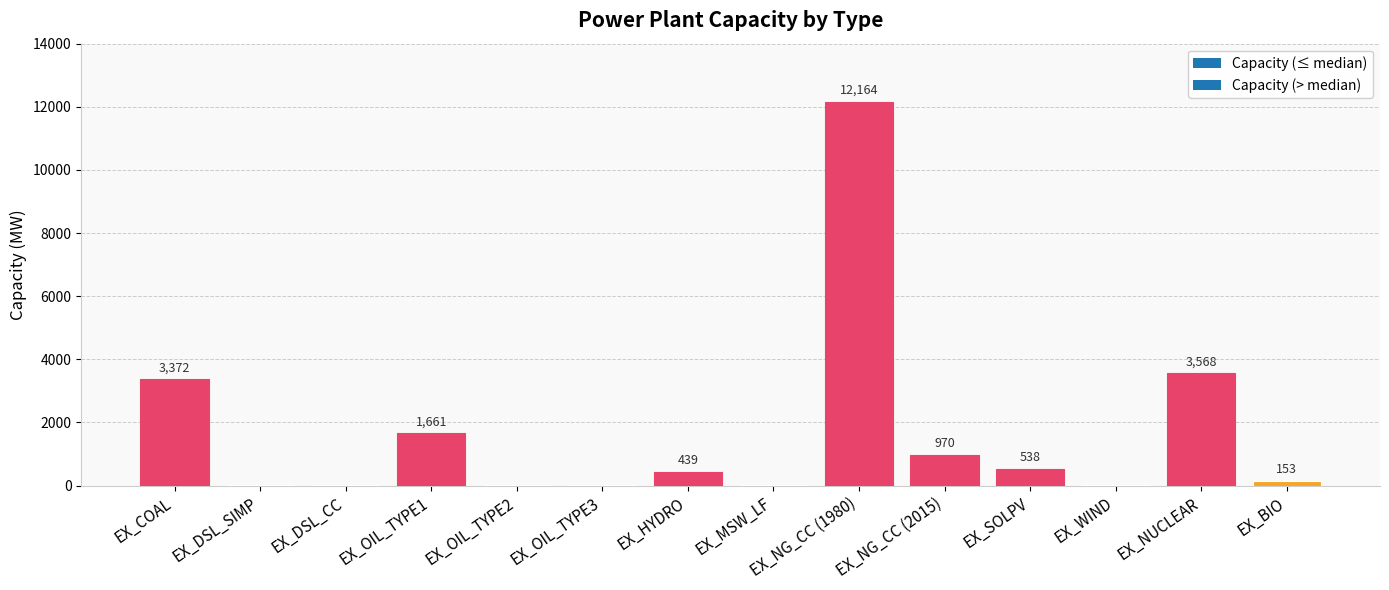

What is the ratio of the value at EX_OIL_TYPE2 to the value at EX_MSW_LF?

1.0